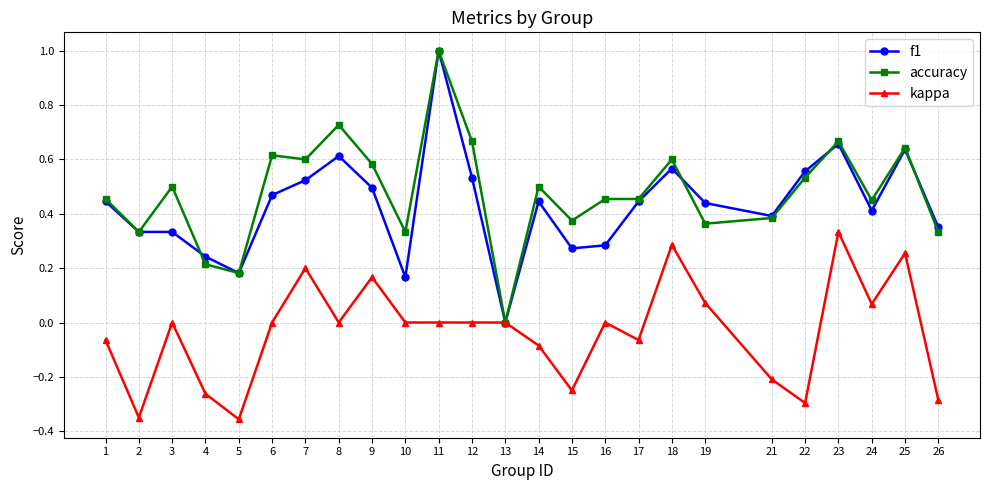

At which category does kappa reach its first local peak?

3